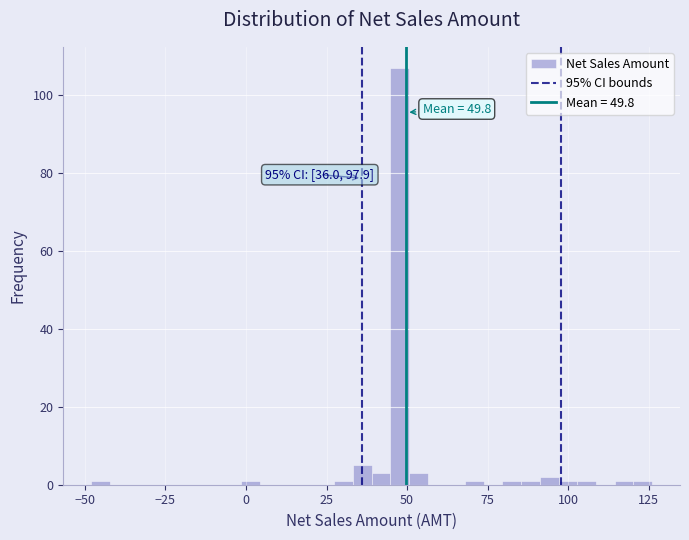

Read against the x-axis, roughly where is the centre of the tallest bar?

50